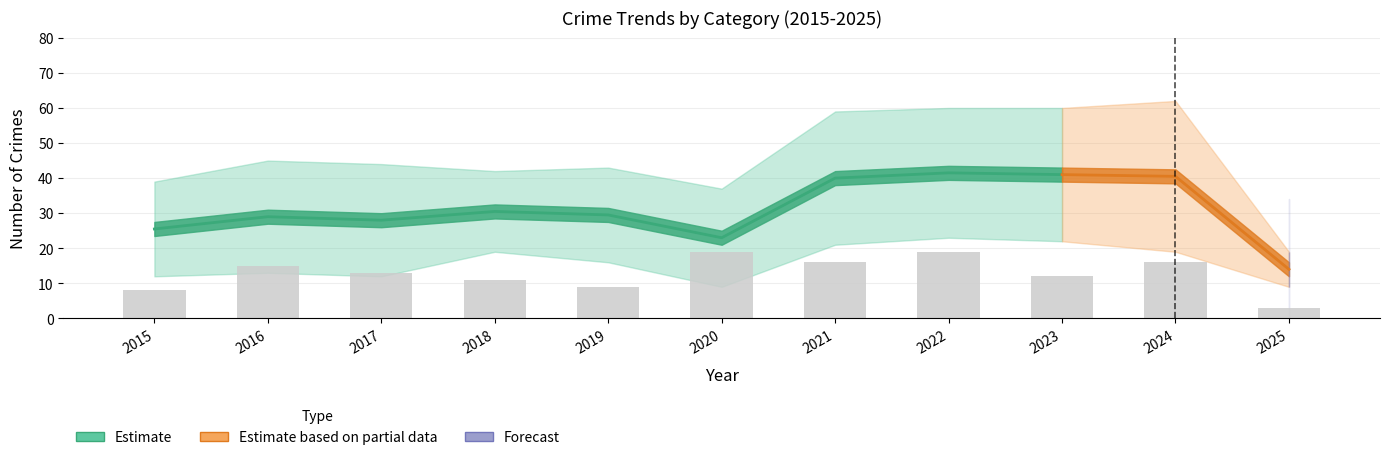

What is the change in value from 2020 to 2023?

-7